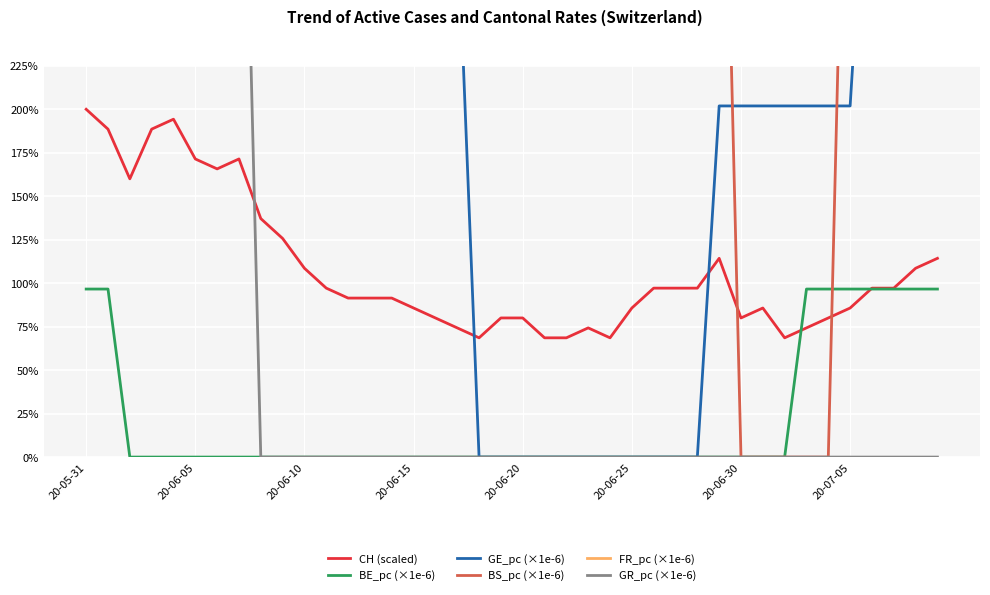

Which series has the largest total across all categories?

FR_pc (×1e-6)